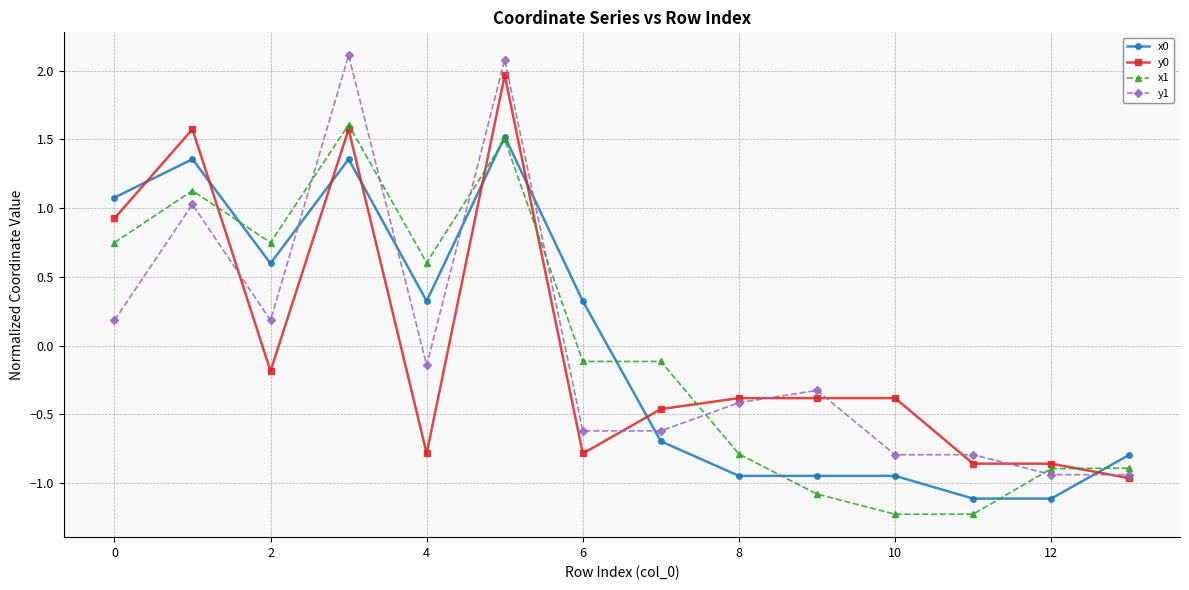

What is the greatest value displayed?

2.1